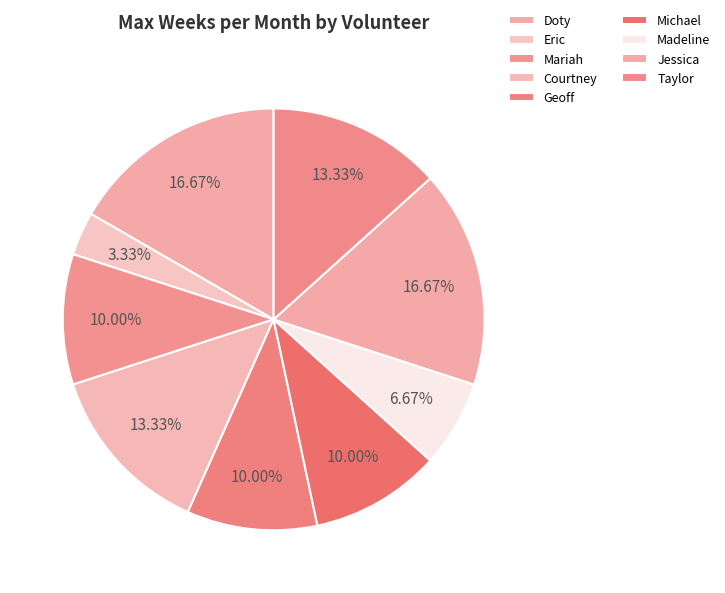

What percentage is the Doty slice, to the nearest percent?

17%